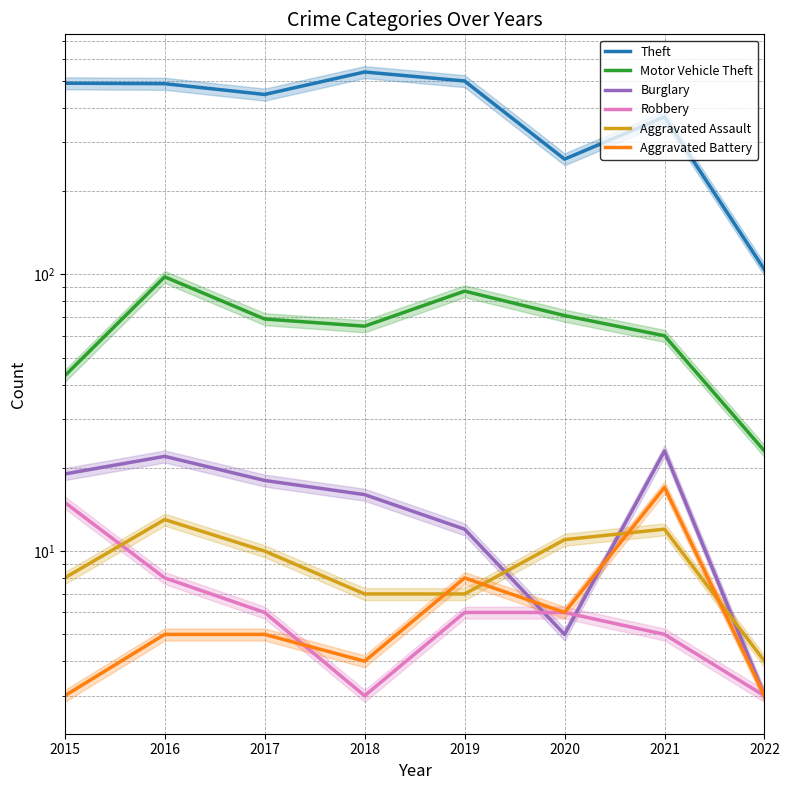

Does the chart display data point markers on the line(s)?

No